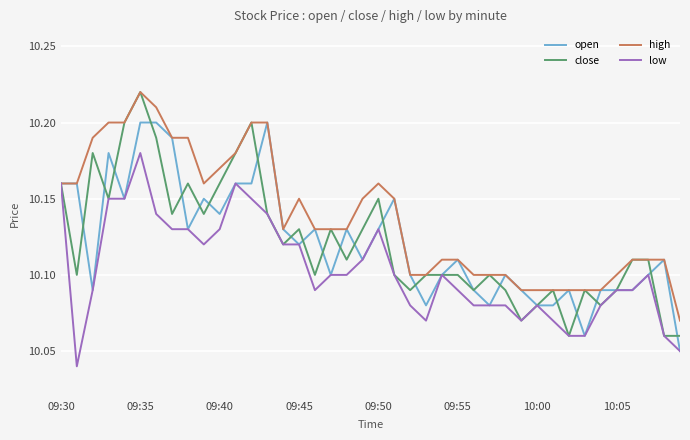

What is the sum of all close values?

404.9